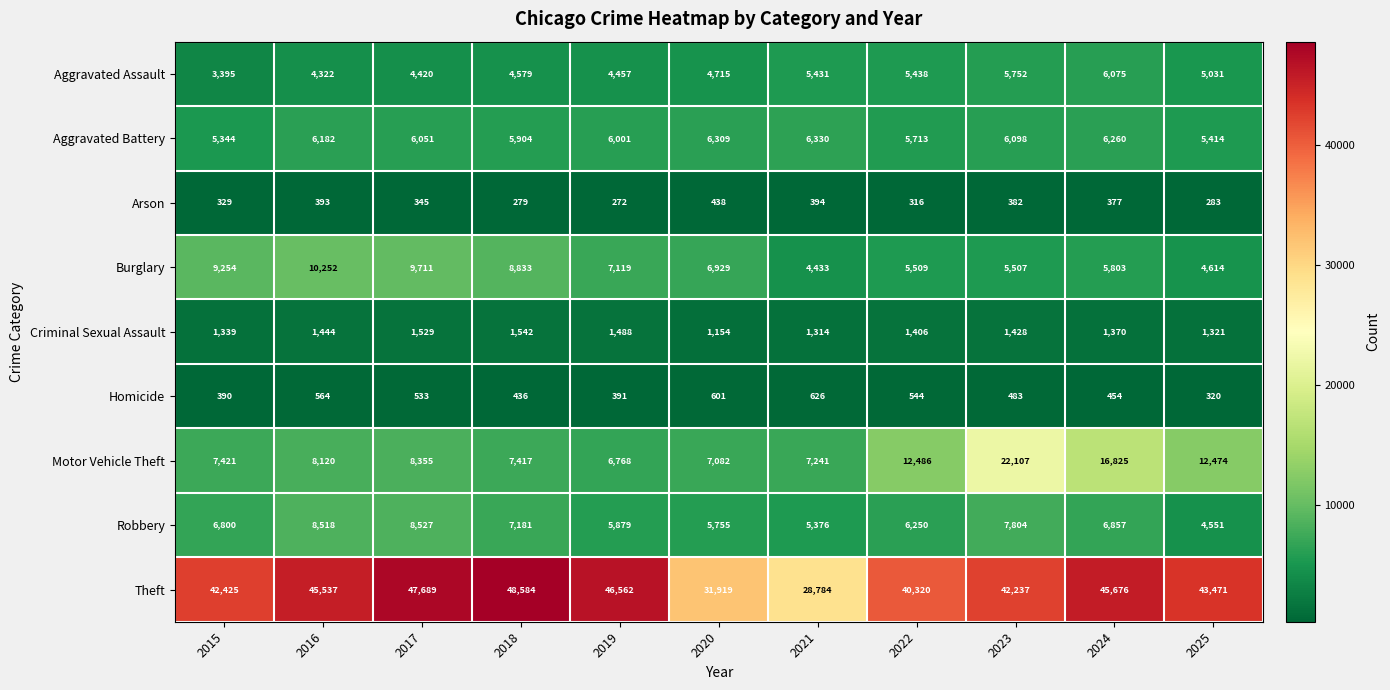

Between 2015 and 2020, which series saw the biggest shift?

Theft